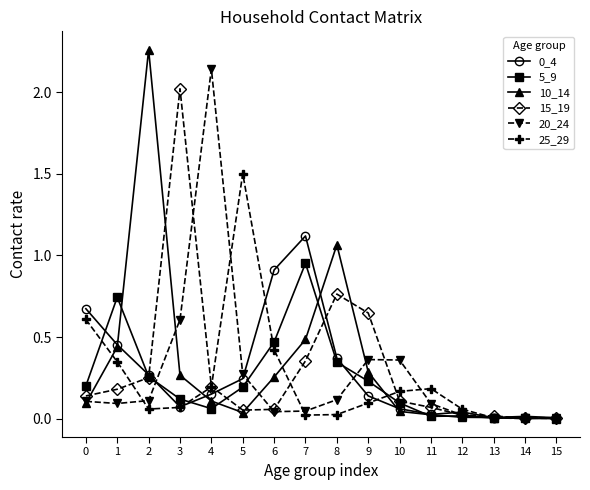

How many lines are shown in the chart?

6